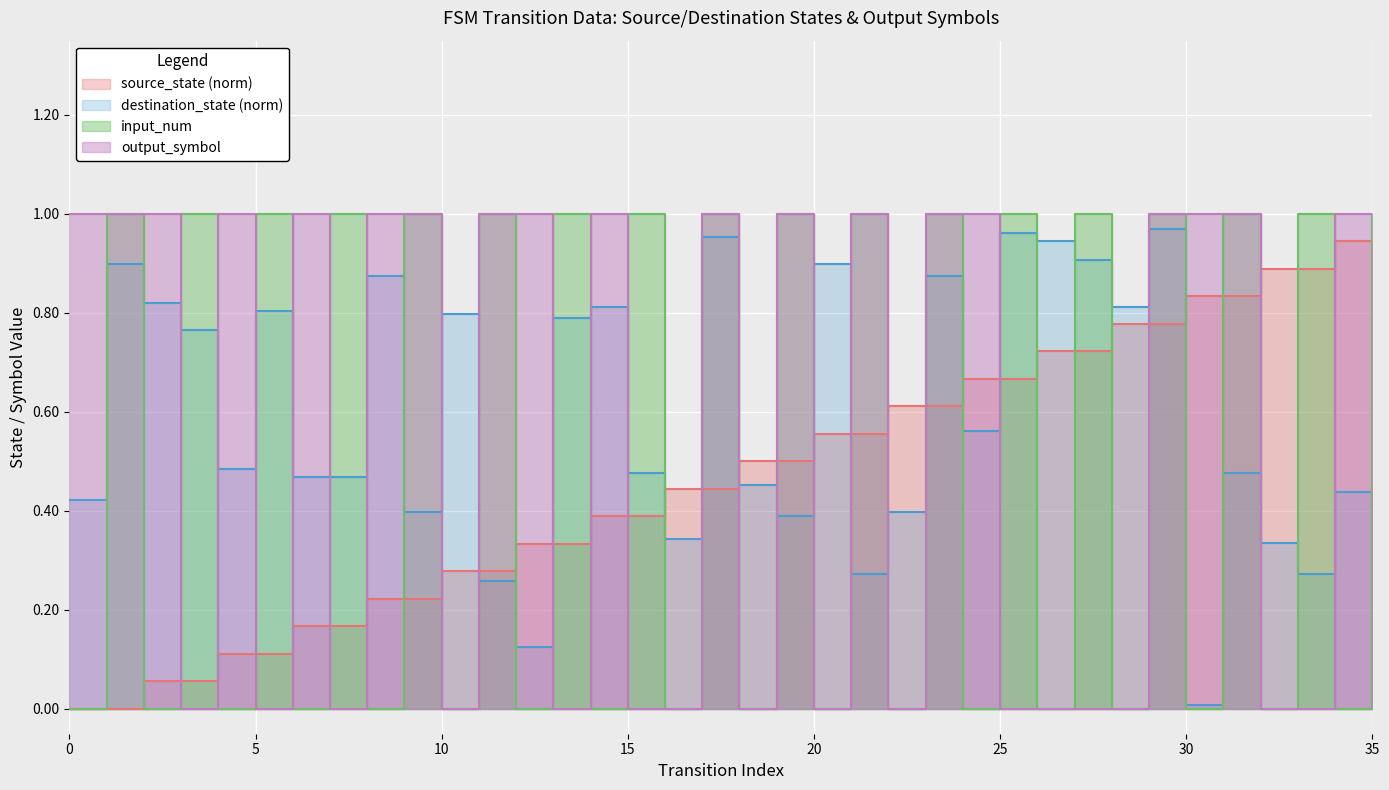

Where do destination_state and output_symbol first cross each other?

2 and 3